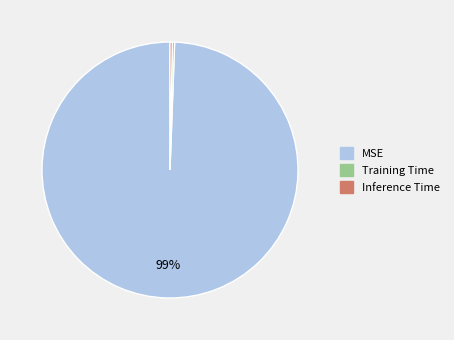

How many slices are in this pie chart?

3